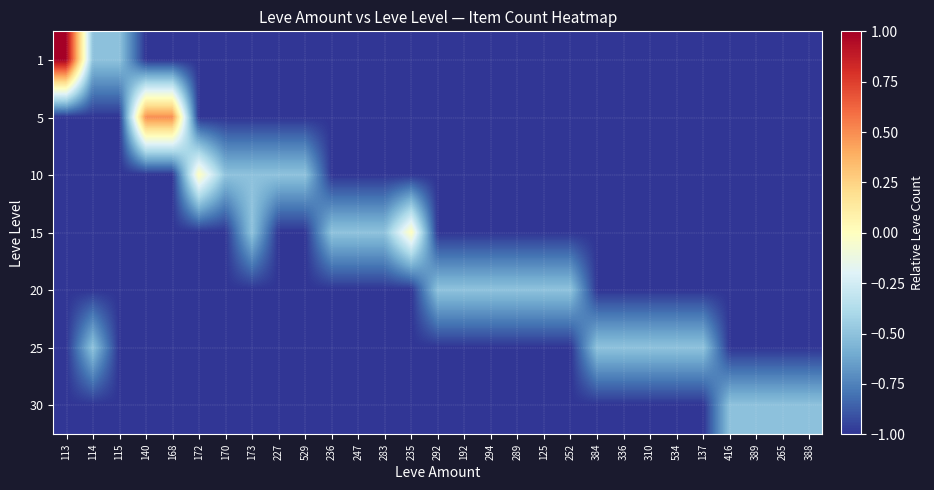

How many data points does each series have?

29